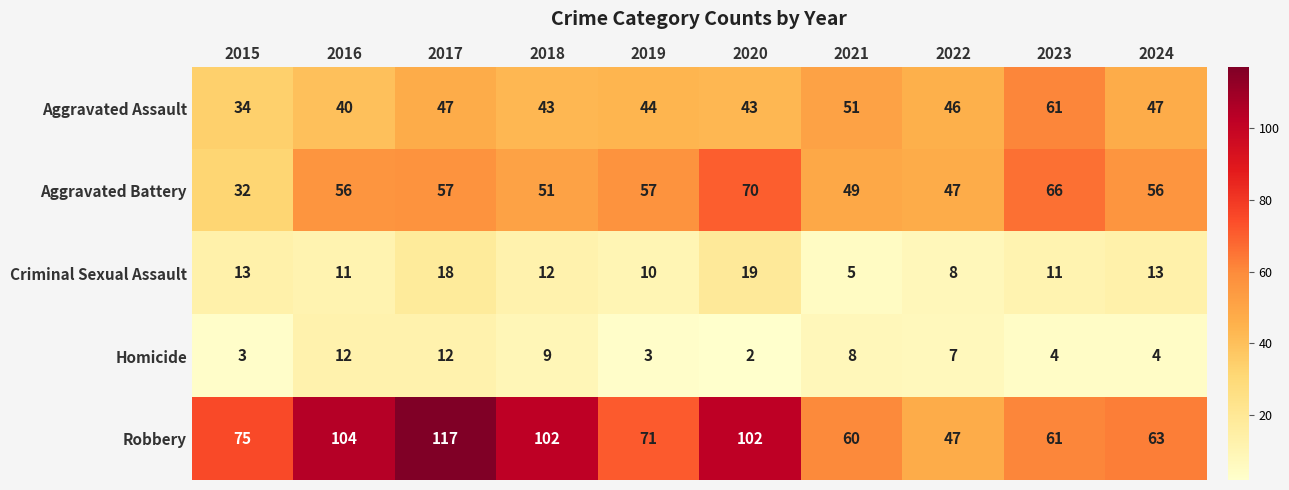

What is the average value of the Aggravated Assault series?

46